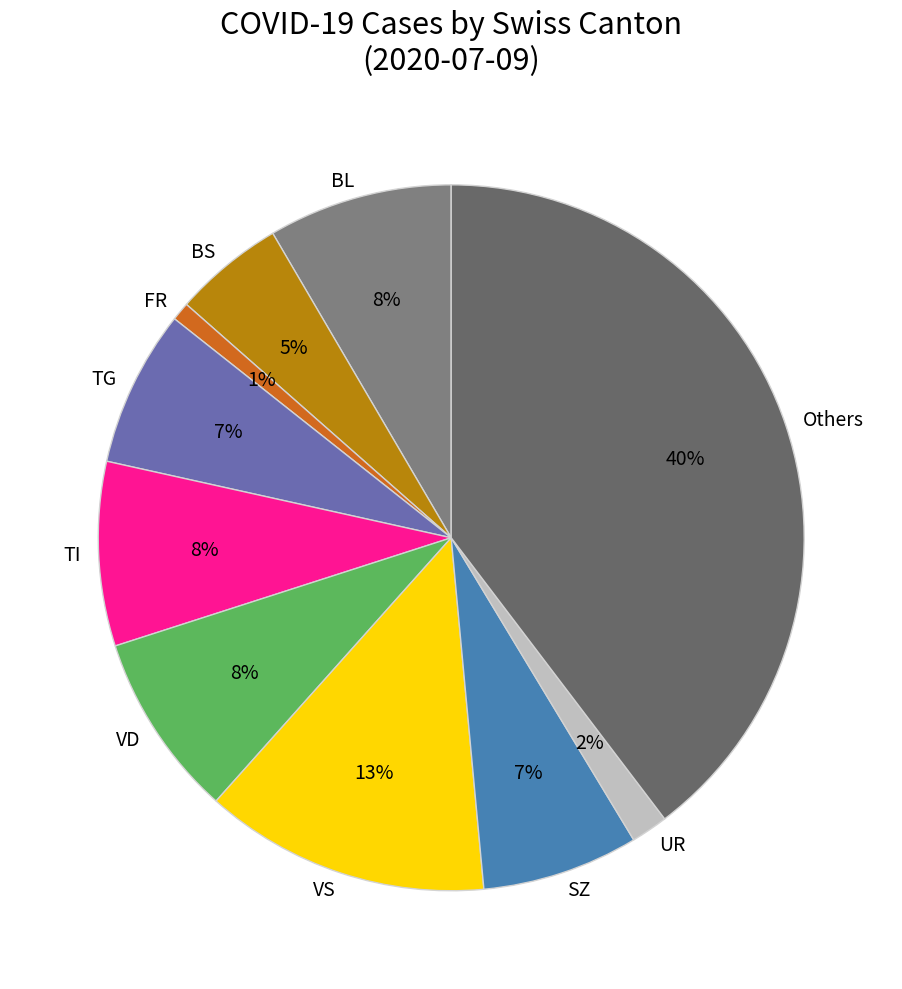

To the nearest percent, what is the difference between the largest and smallest slice percentages?

39%